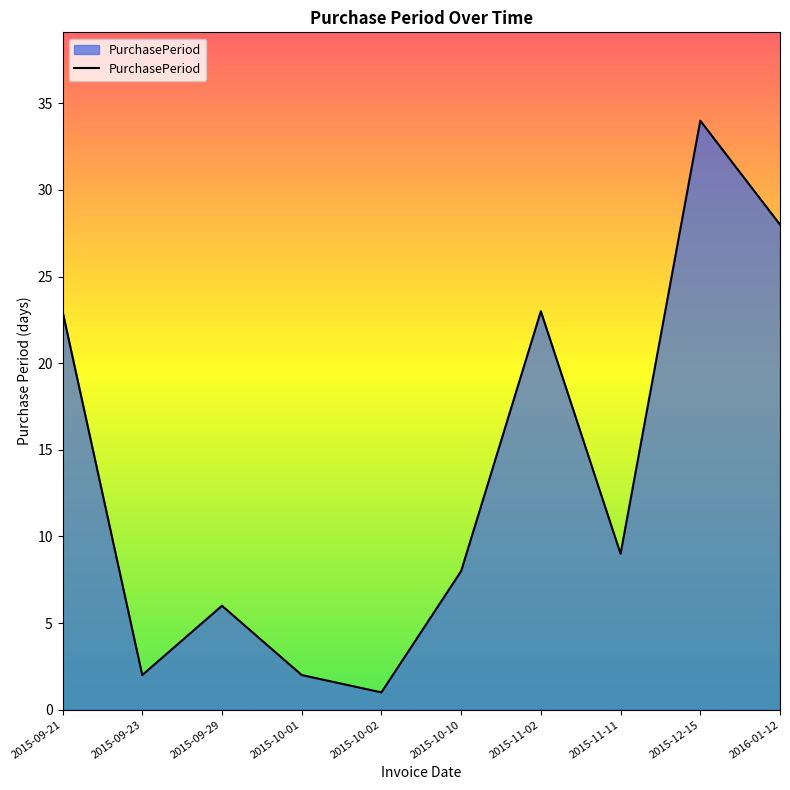

Does the chart have visible grid lines?

No